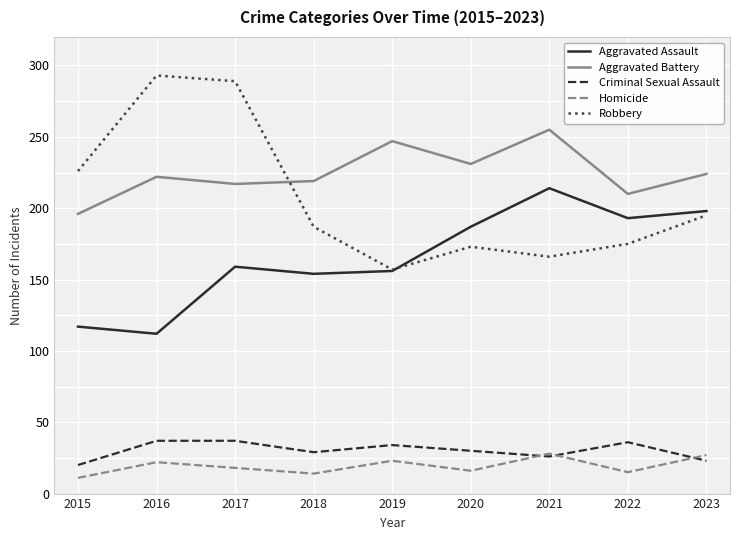

True or false: Aggravated Assault has a value of 214 at 2021.

True